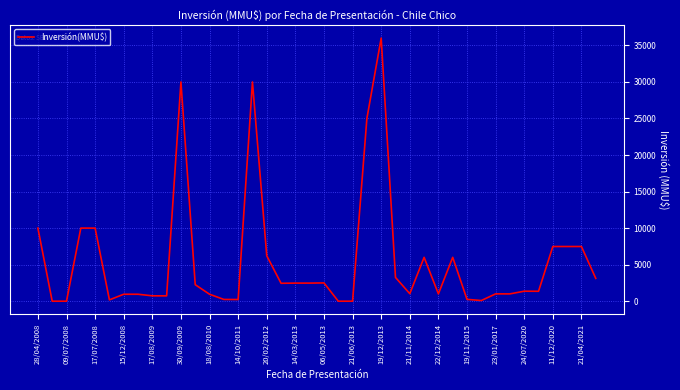

What is the greatest value displayed?

36000